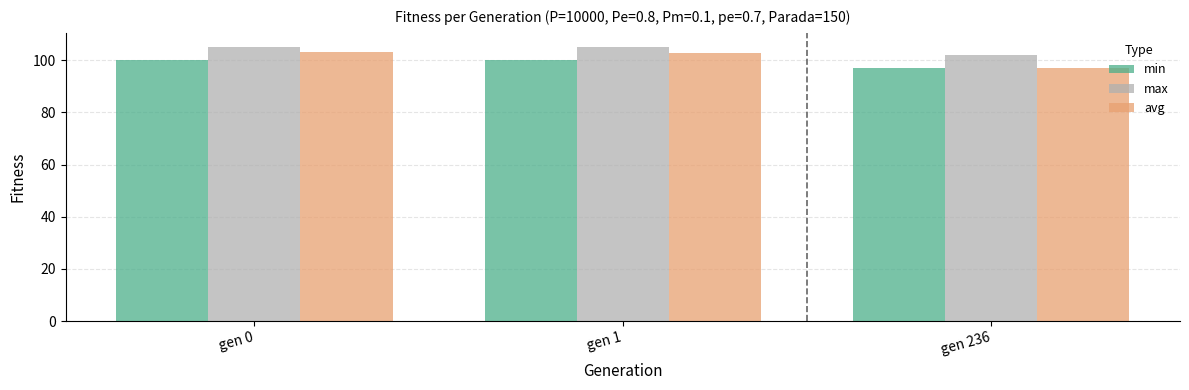

At how many categories does at least one series exceed 101?

3